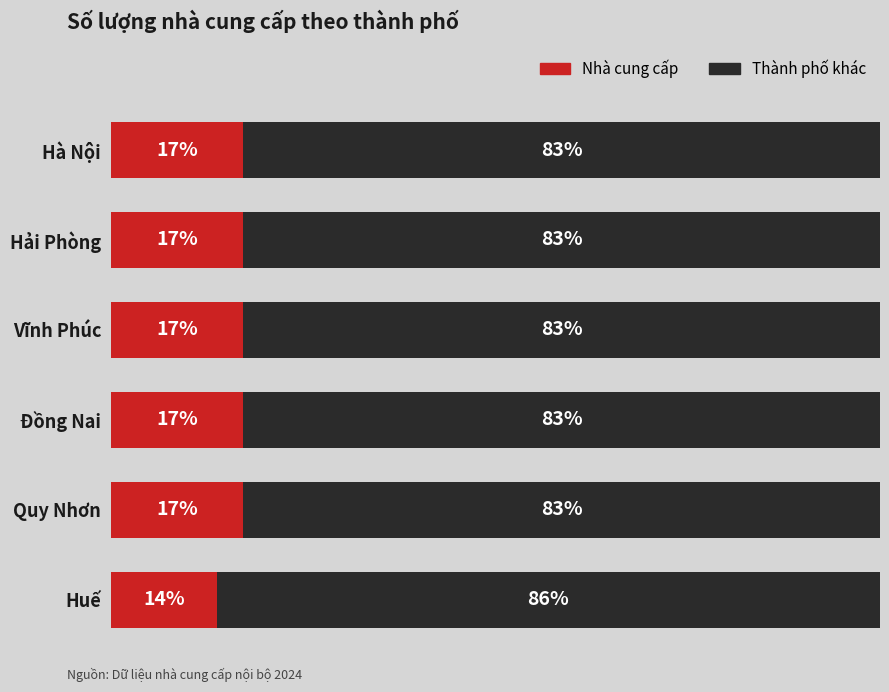

At which label is Nhà cung cấp closest to 15?

Huế